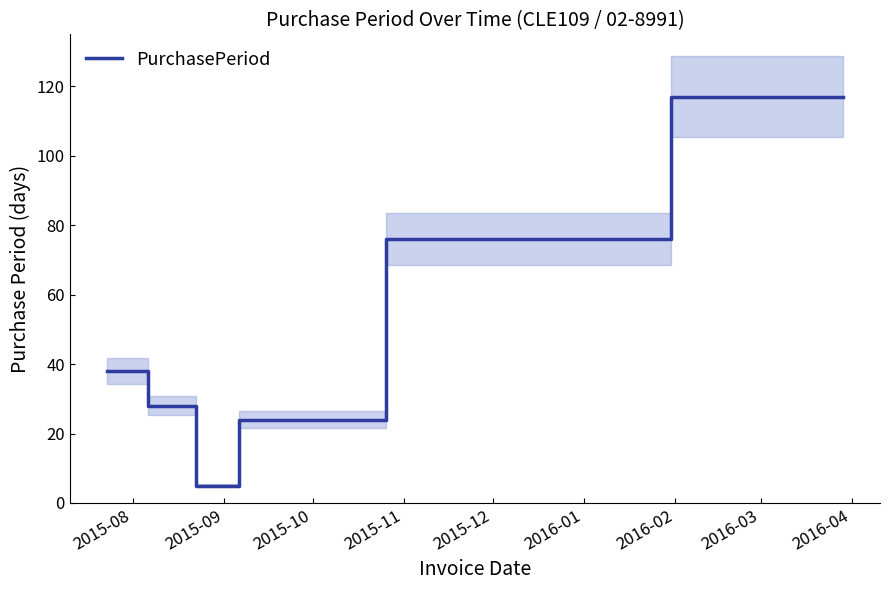

How many lines are shown in the chart?

1